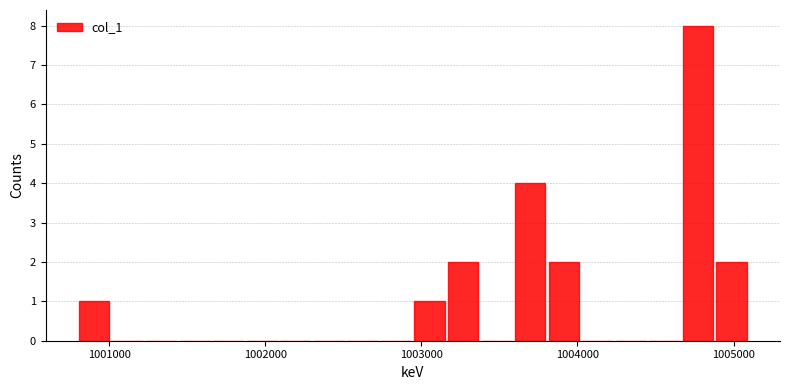

Read against the x-axis, roughly where is the centre of the tallest bar?

1004800